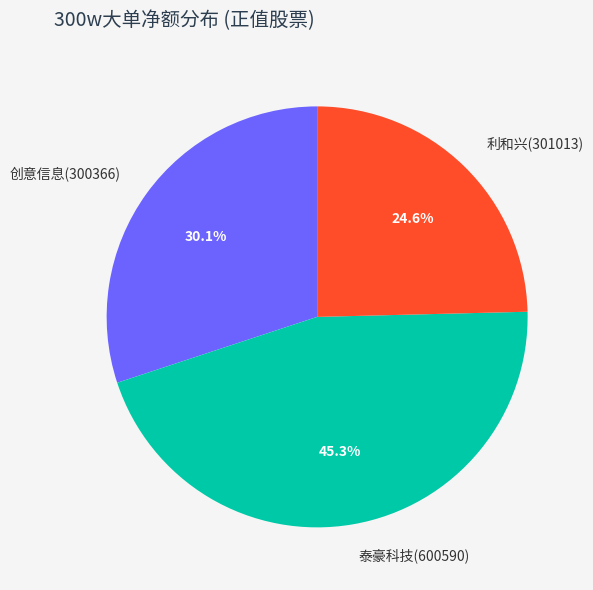

To the nearest percent, what is the difference between the largest and smallest slice percentages?

21%